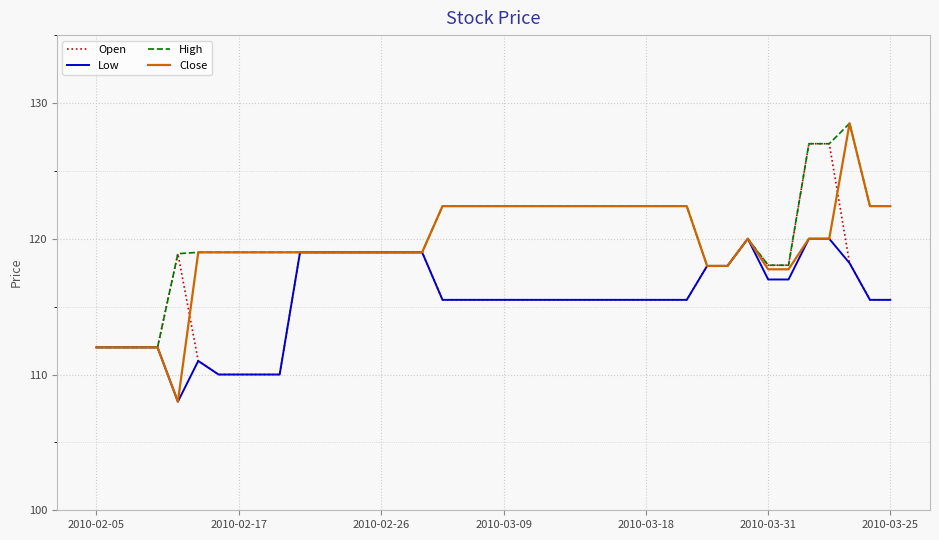

What is the minimum value shown in the chart?

108.0